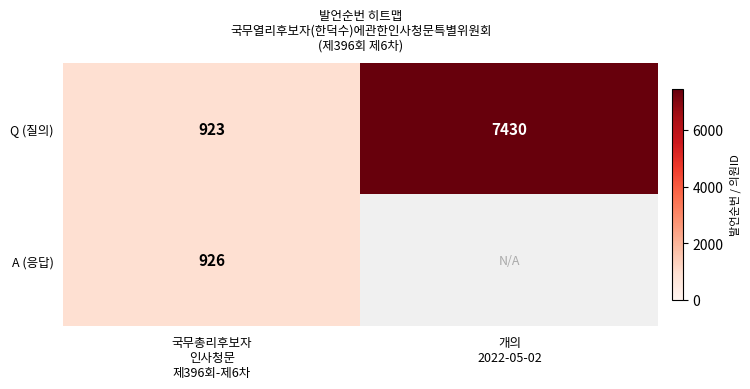

Between 개의
2022-05-02 and 국무총리후보자
인사청문
제396회-제6차, which is larger?

개의
2022-05-02